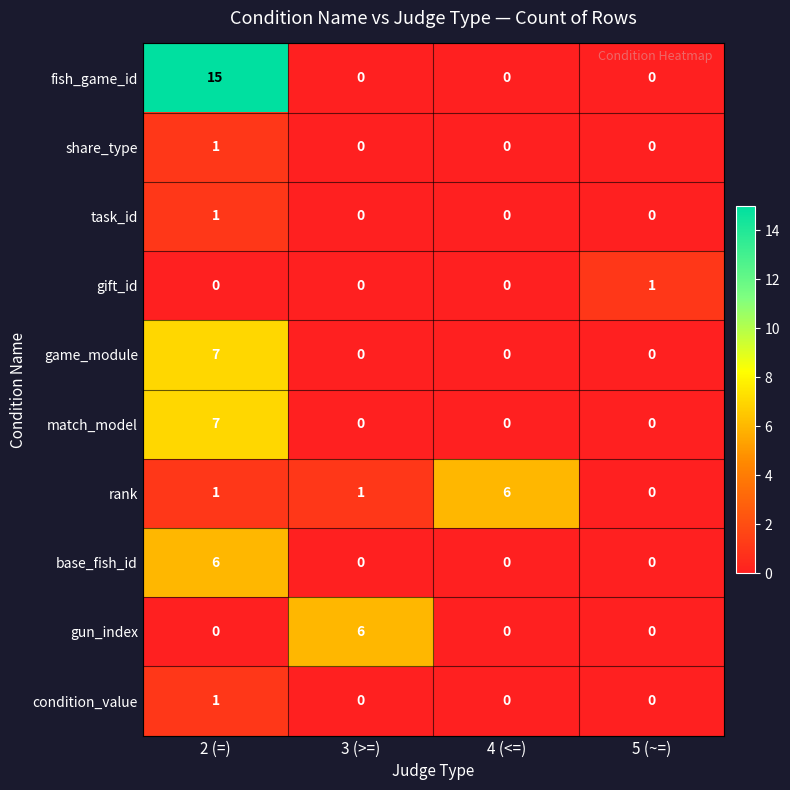

What is the difference between the match_model values at 2 (=) and 4 (<=)?

7